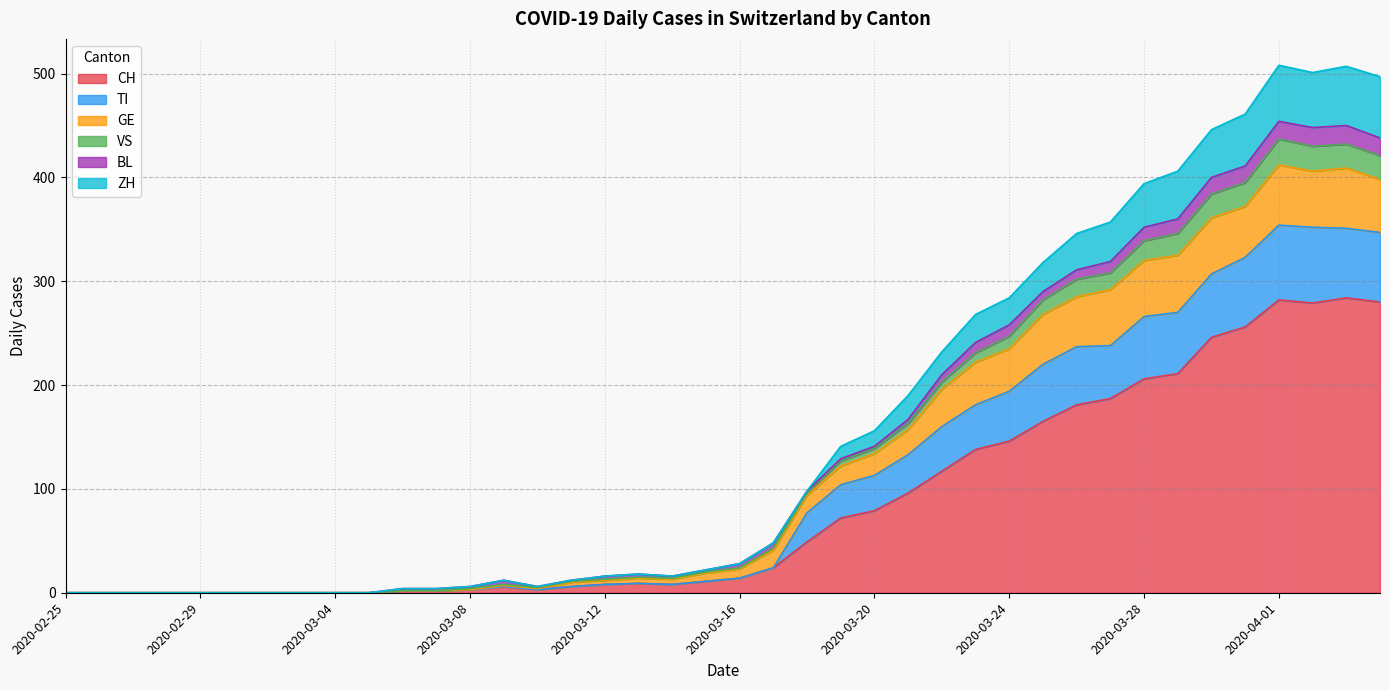

How many lines are shown in the chart?

6